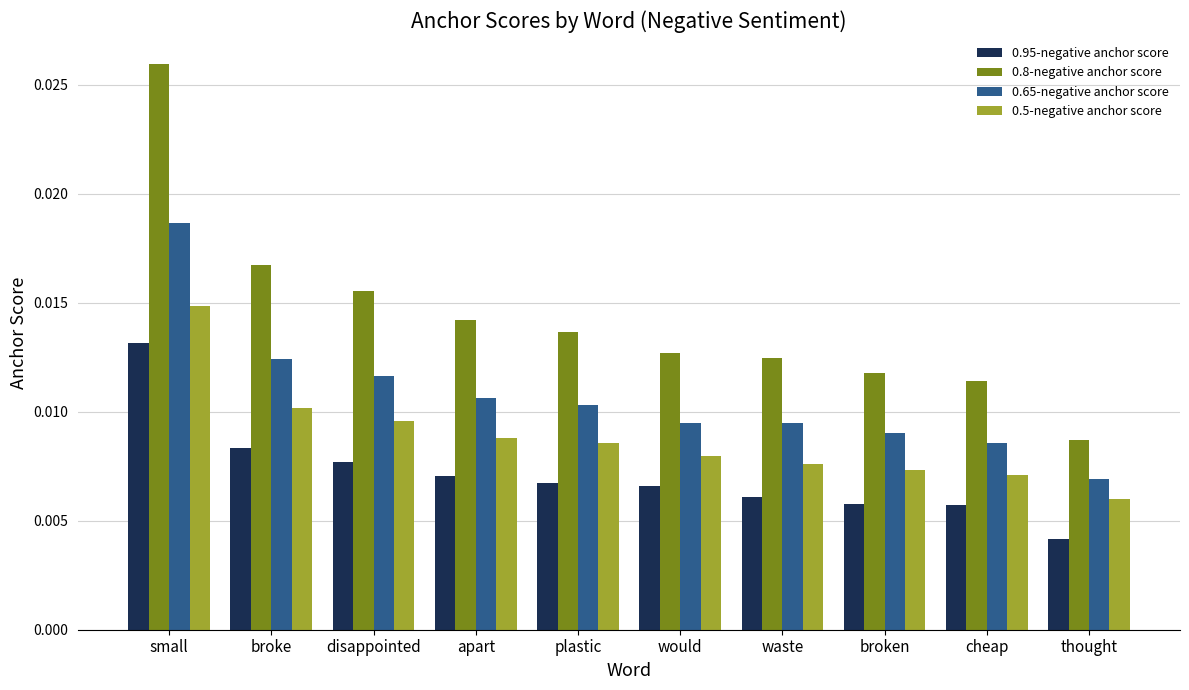

How many bars are there in total?

40